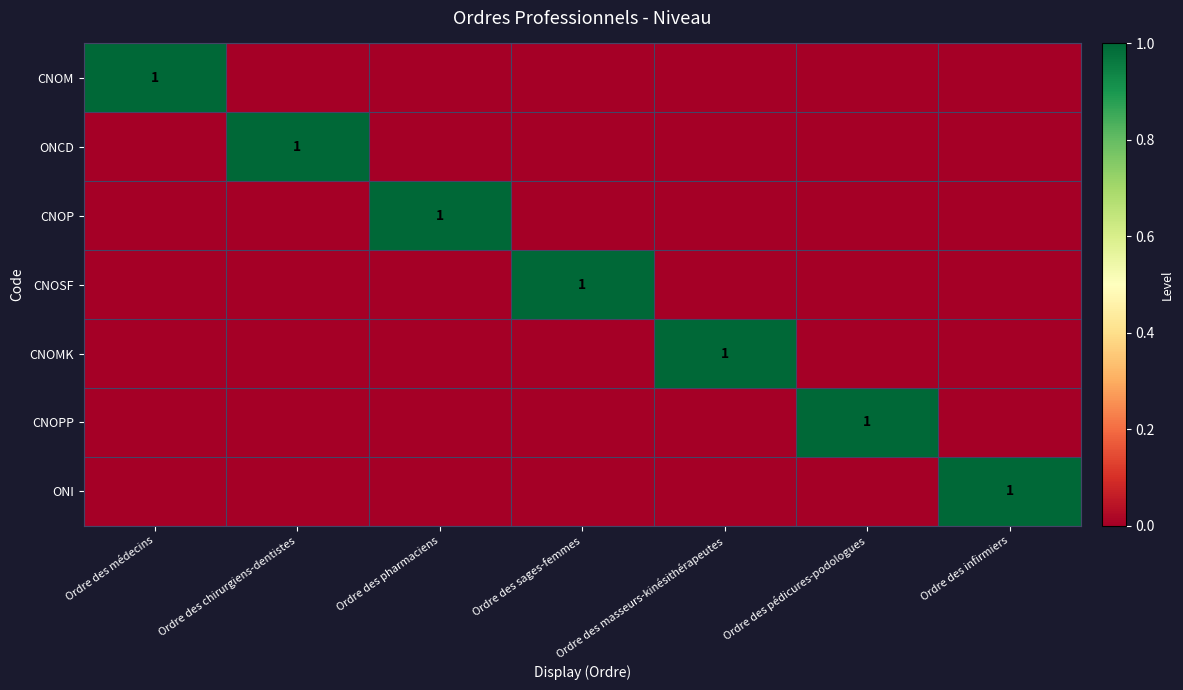

At which label does ONCD reach its minimum?

Ordre des médecins